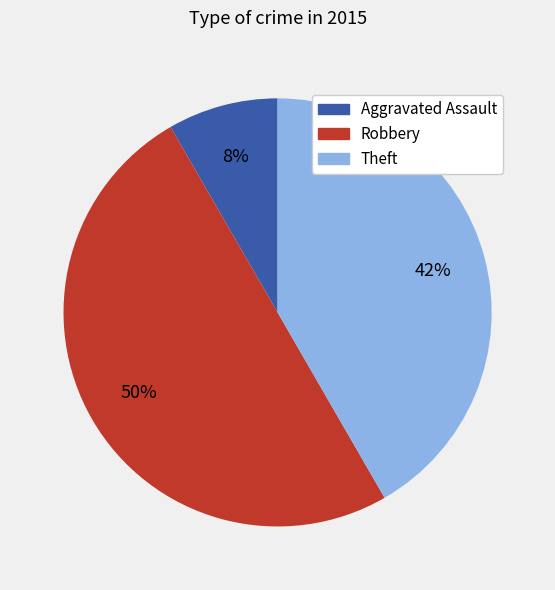

To the nearest percent, what is the difference between the largest and smallest slice percentages?

42%